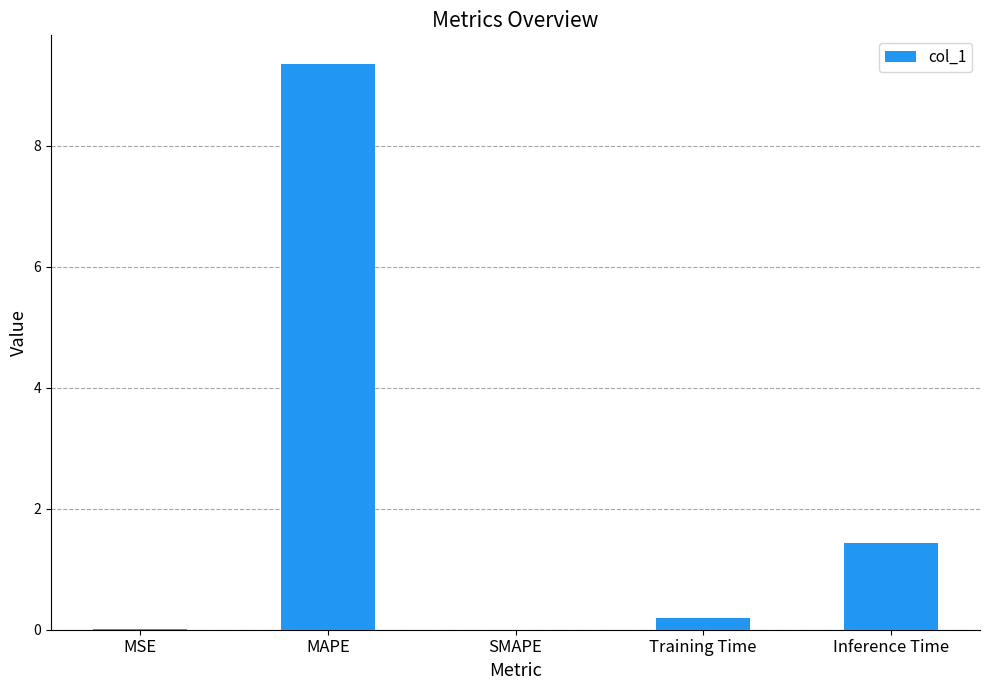

At which label is the value closest to 4?

Inference Time